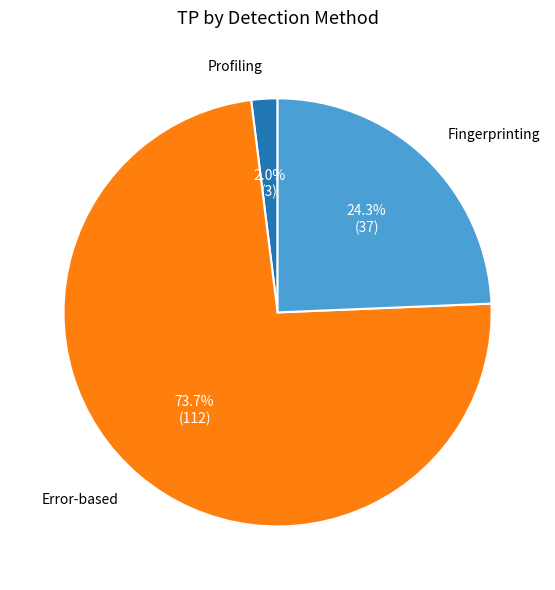

What portion of the pie excludes Fingerprinting?

75.7%